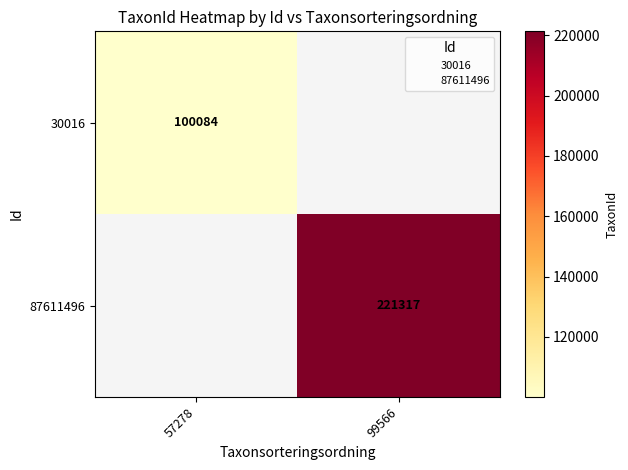

At how many categories does at least one series exceed 128725?

1